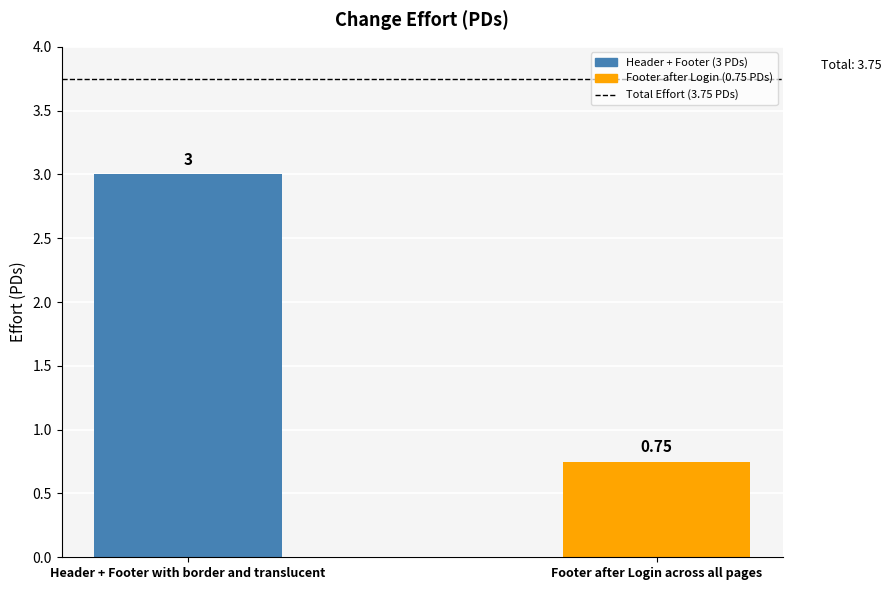

What position from the right is Footer after Login across all pages?

1